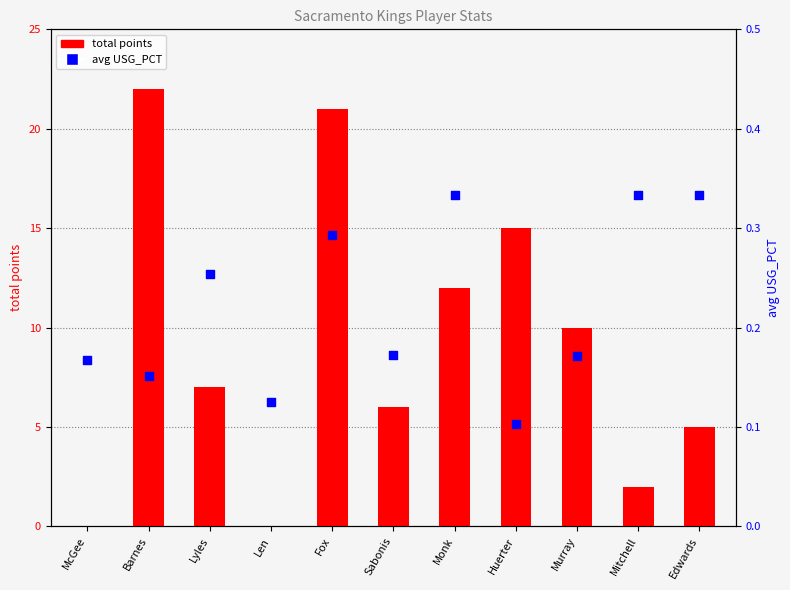

Which series contains the highest Y value?

total points